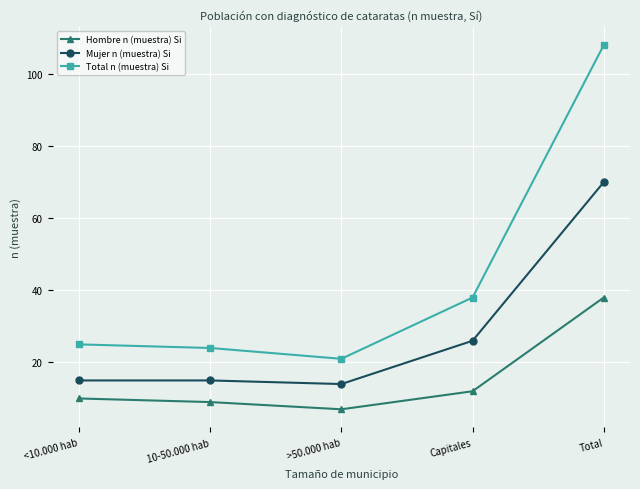

Rank the series by their maximum value, from lowest to highest.

Hombre n (muestra) Si, Mujer n (muestra) Si, Total n (muestra) Si